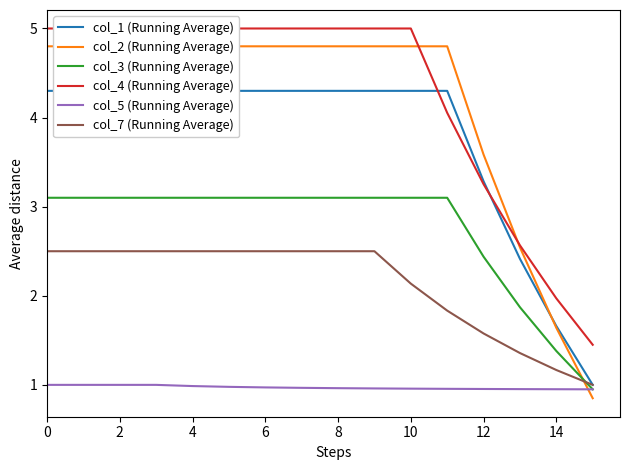

The value of col_3 (Running Average) at 2 is 4.3. True or false?

False